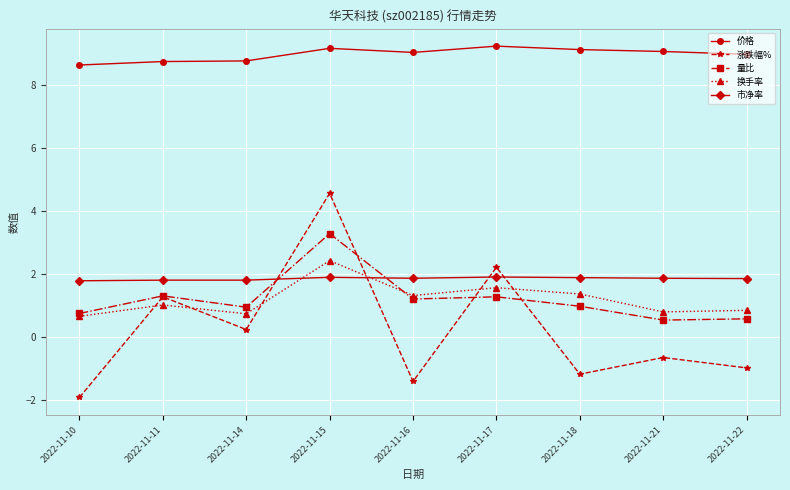

Which series has the widest spread of values?

涨跌幅%